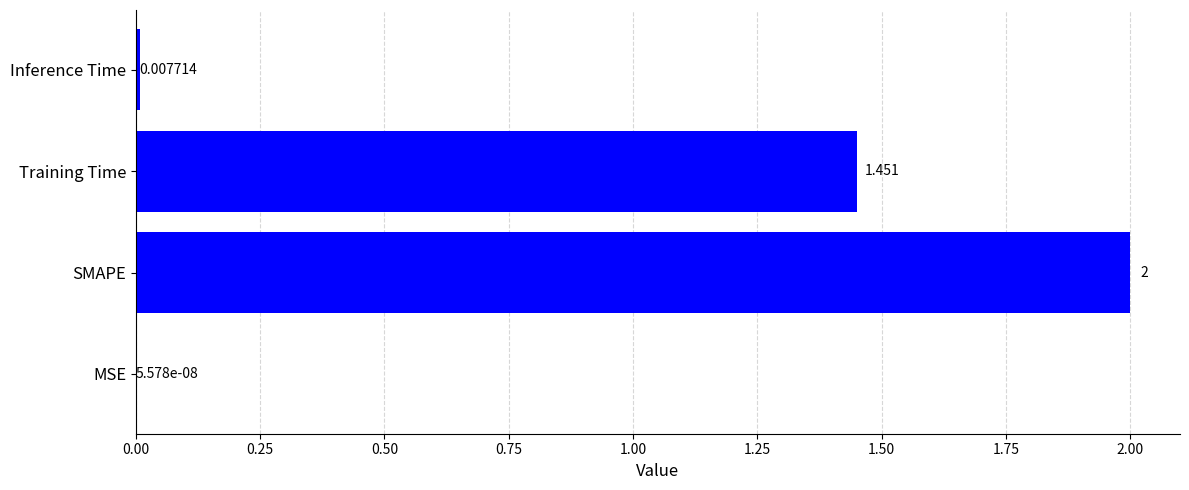

What is the sum of all values?

3.5